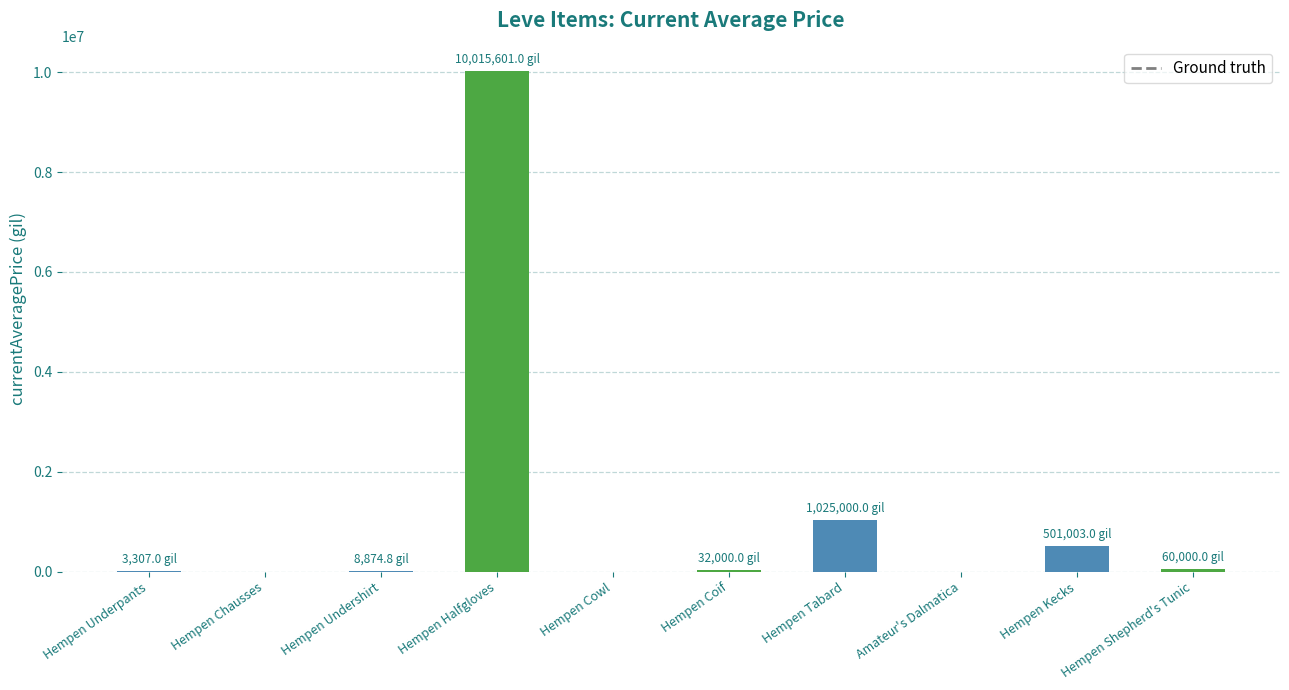

What is the average value?

1164578.6